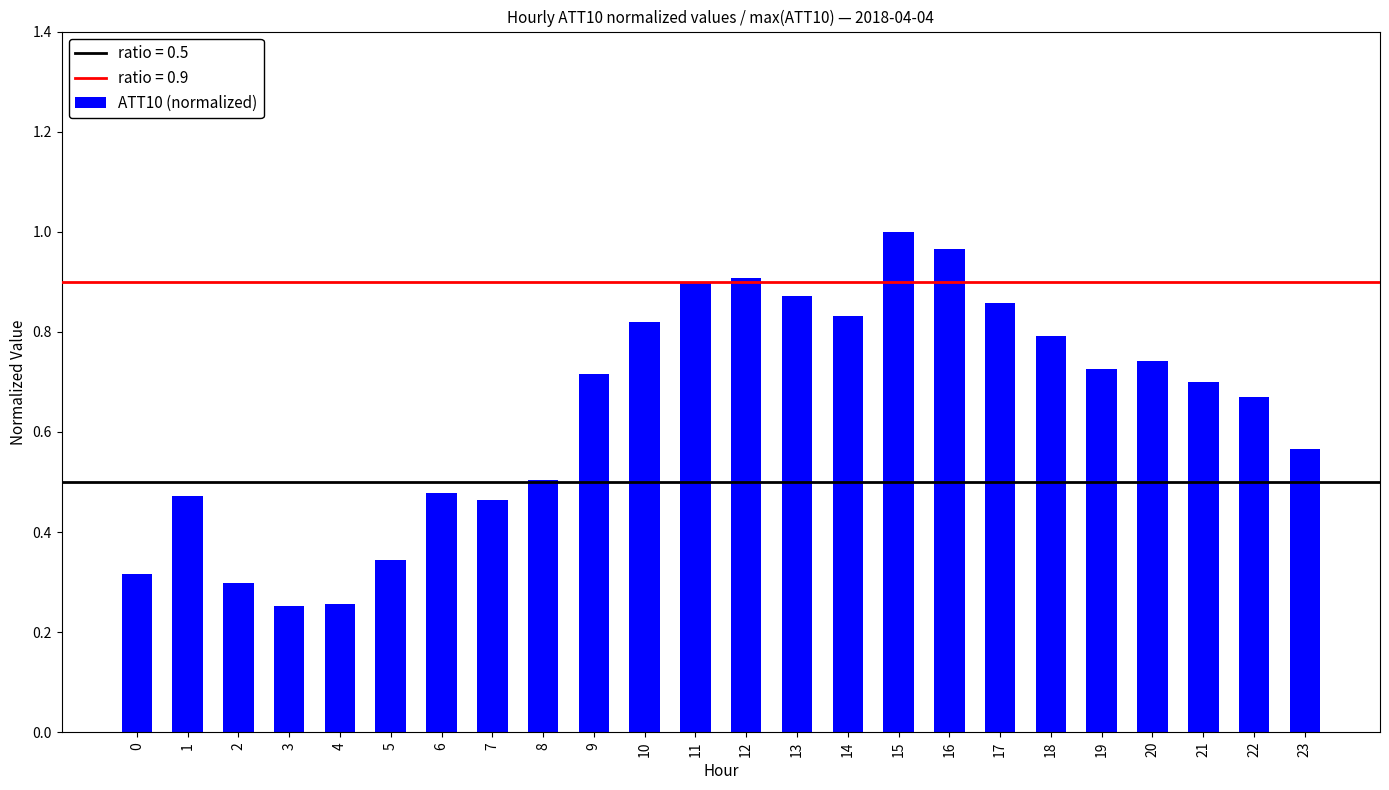

Which label corresponds to the largest value in the chart?

15